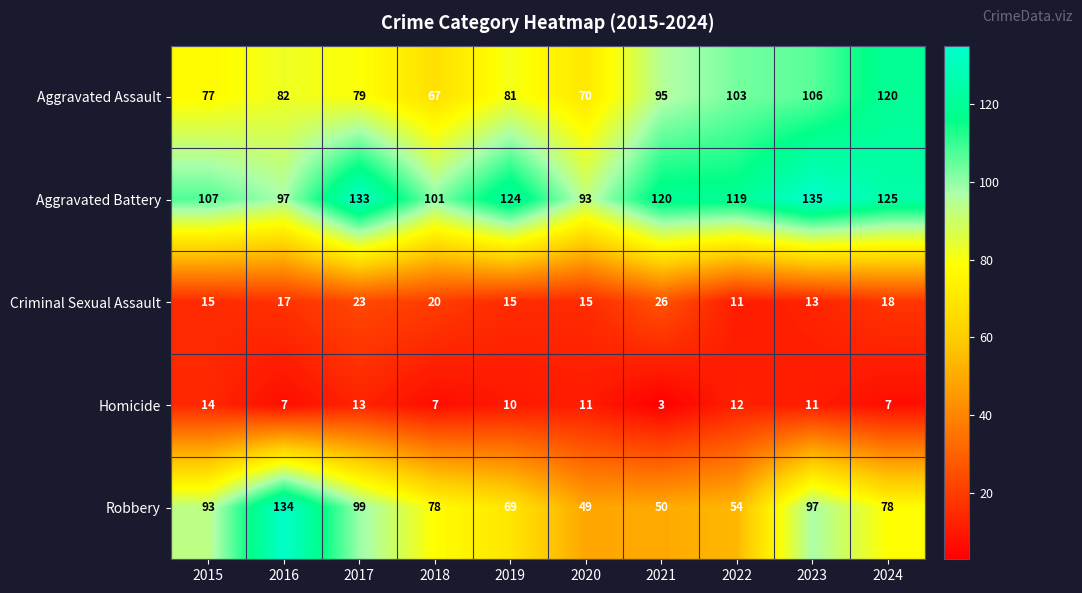

What is the average value of the Homicide series?

10